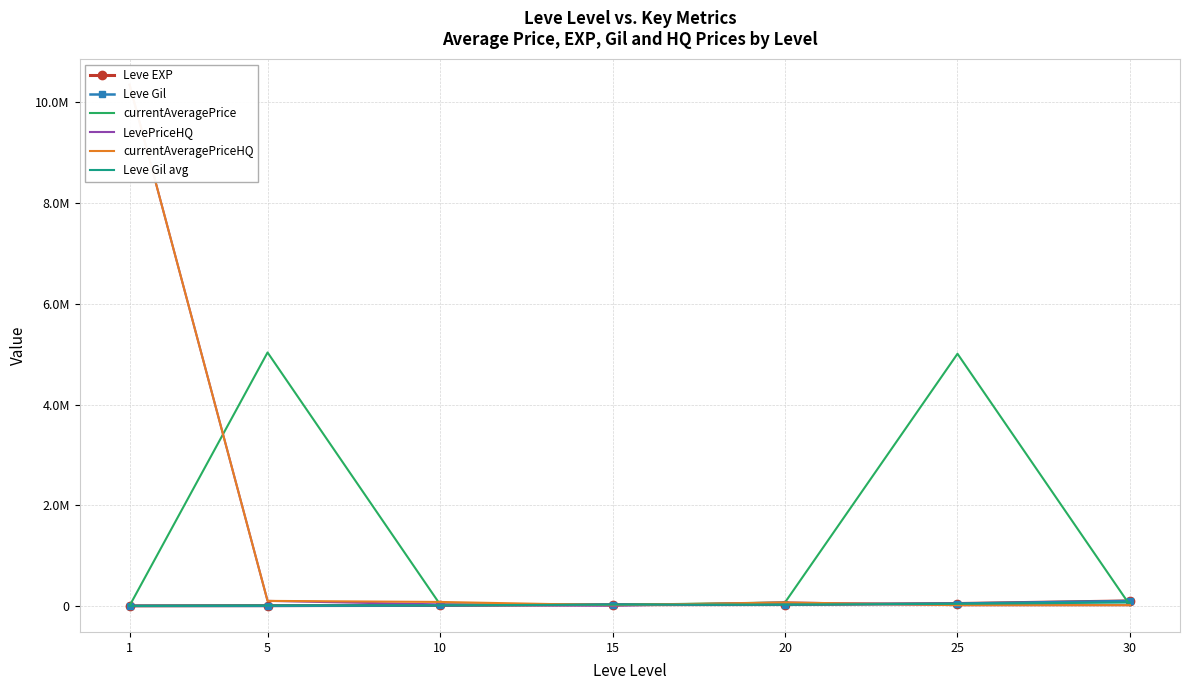

How many intersections are there between Leve Gil avg and Leve EXP?

1